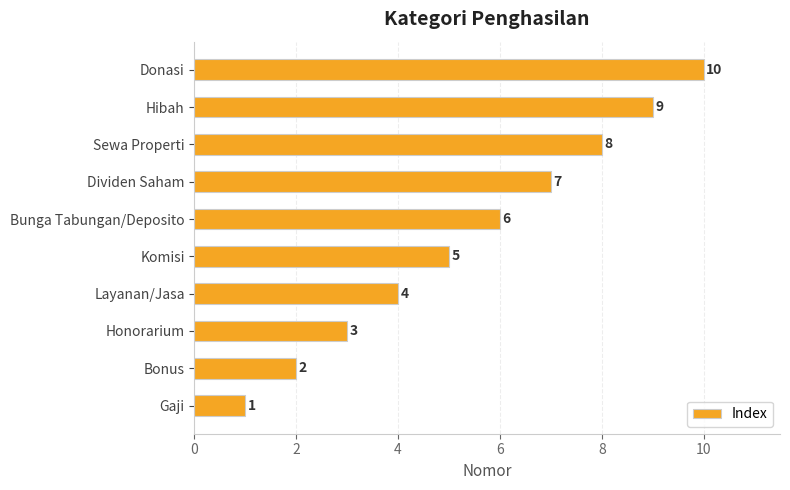

What value does the data have at Bunga Tabungan/Deposito?

6